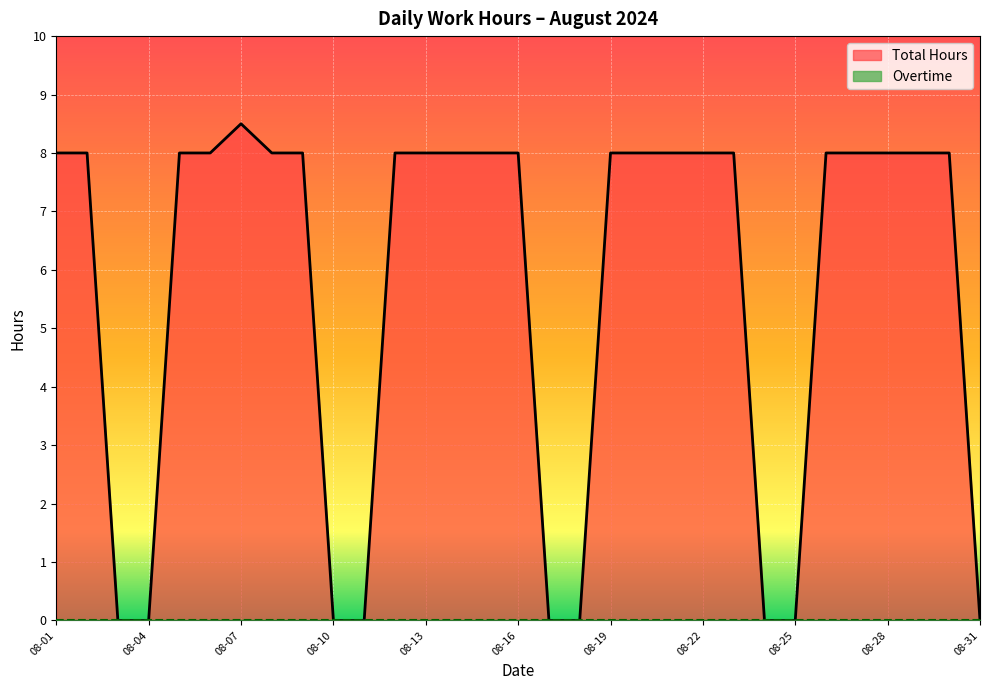

What is the approximate value at 2024-08-02?

8.0